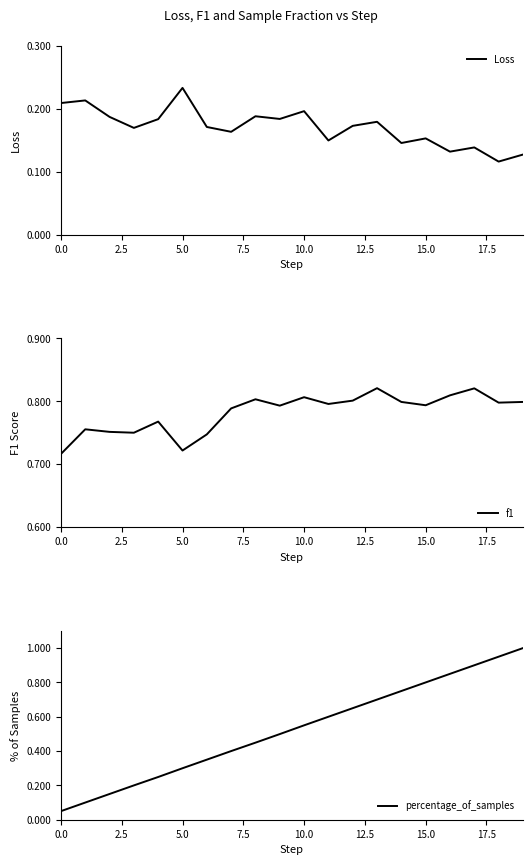

Which category has the highest value in the Loss series?

5.0